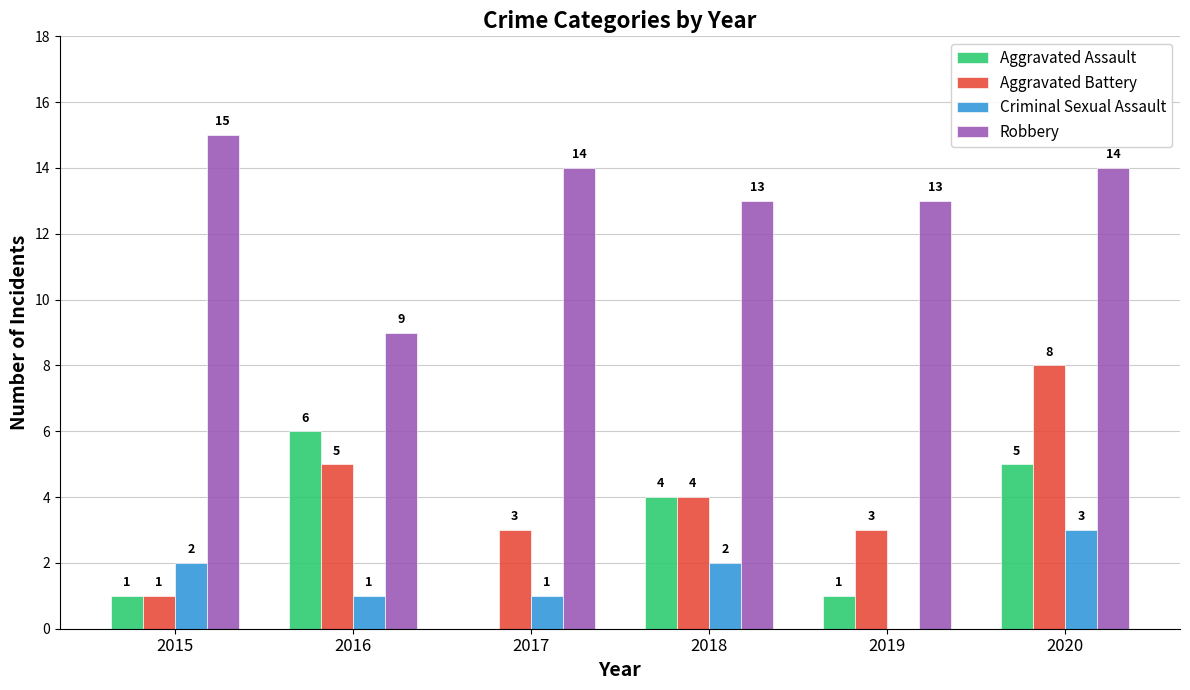

What is the sum of all Aggravated Battery values?

24